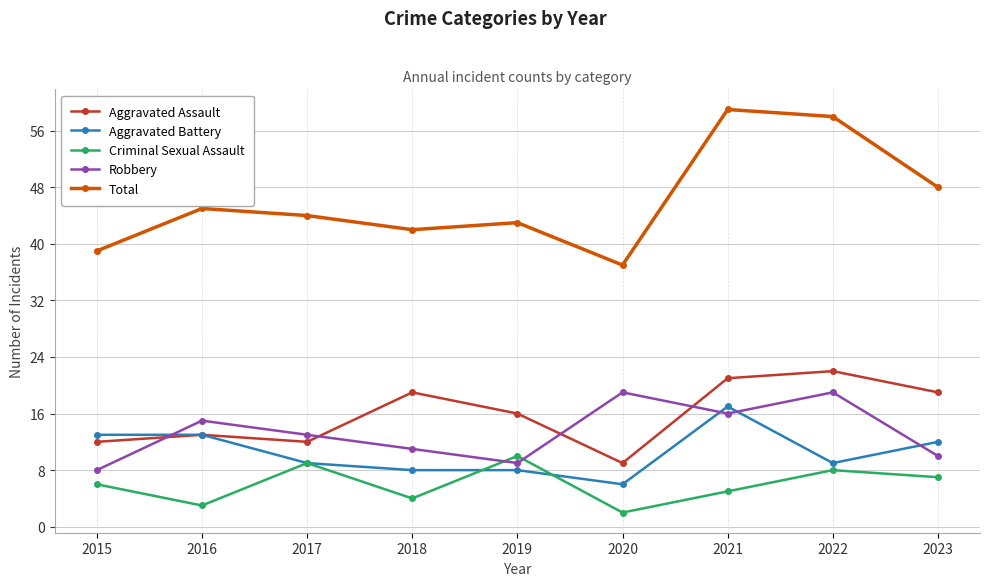

At which label is Aggravated Assault closest to 15?

2019